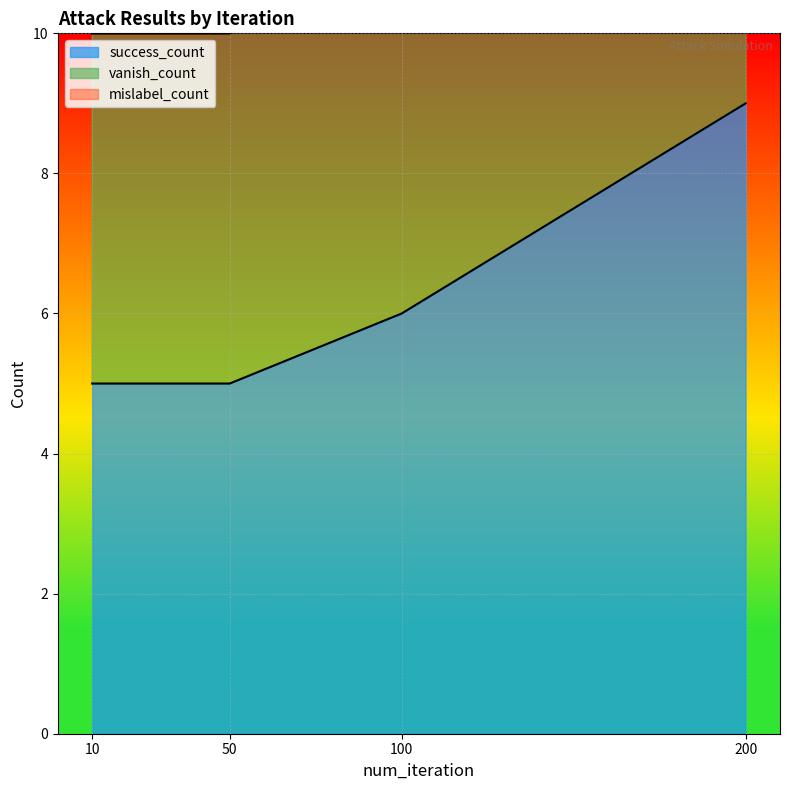

At which label is success_count closest to 7?

100